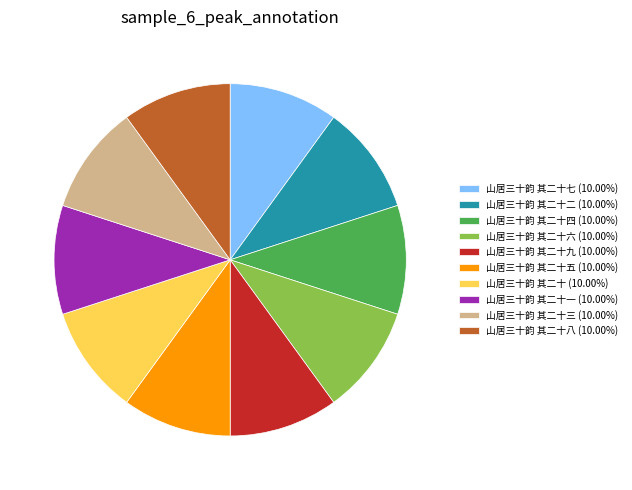

Combined, do 山居三十韵 其二十七 (10.00%) and 山居三十韵 其二十五 (10.00%) account for over 50%?

No